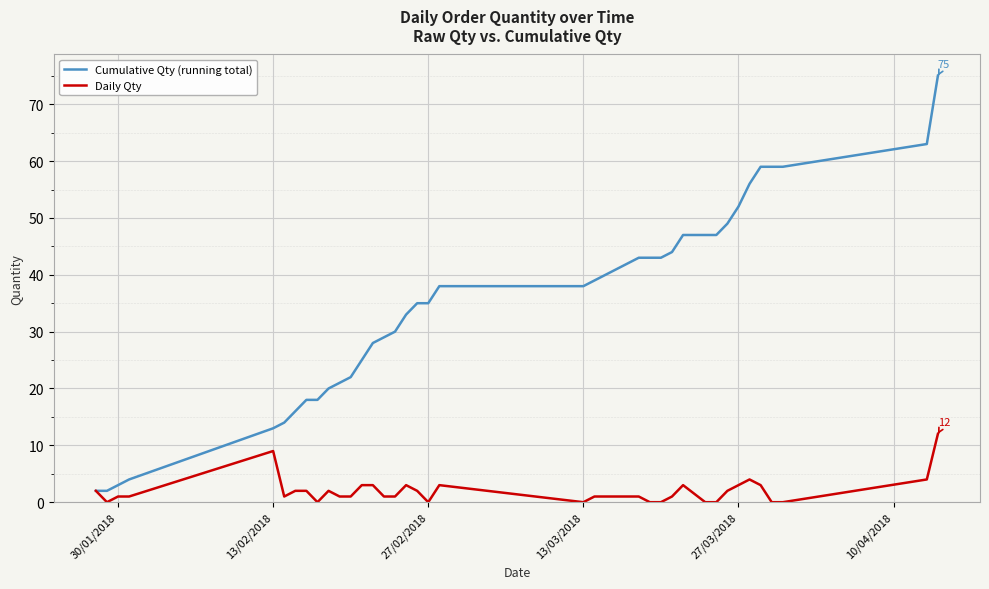

Which series has the largest range (max minus min)?

Cumulative Qty (running total)